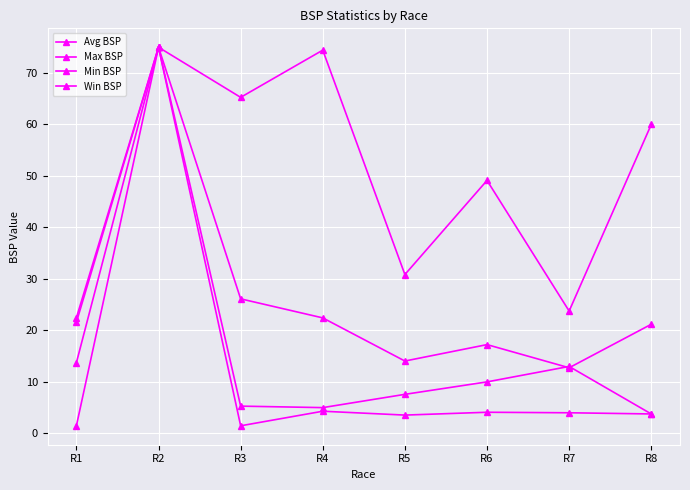

Is this an area chart (filled region under the line)?

No